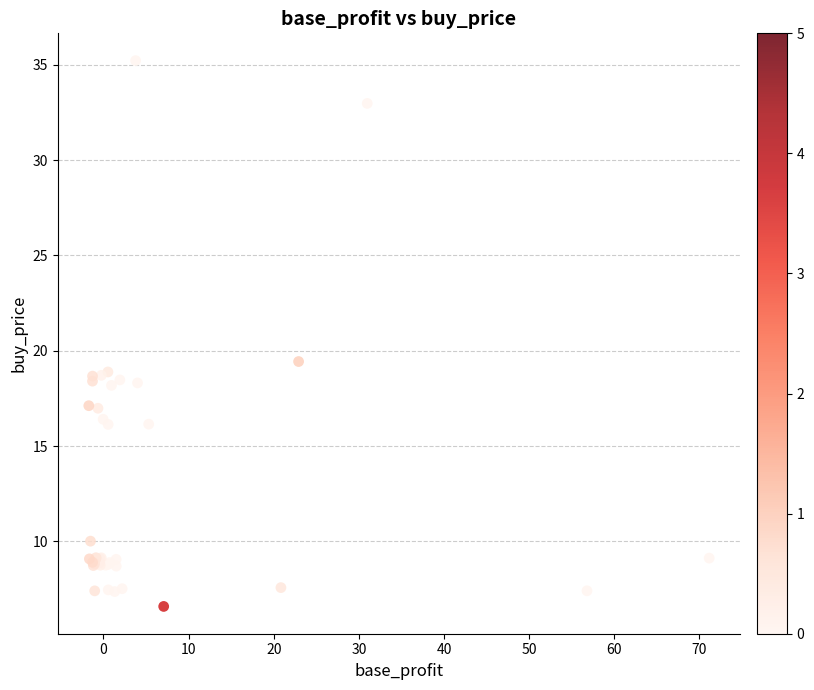

What Y value in the scatter plot is closest to 20?

19.4